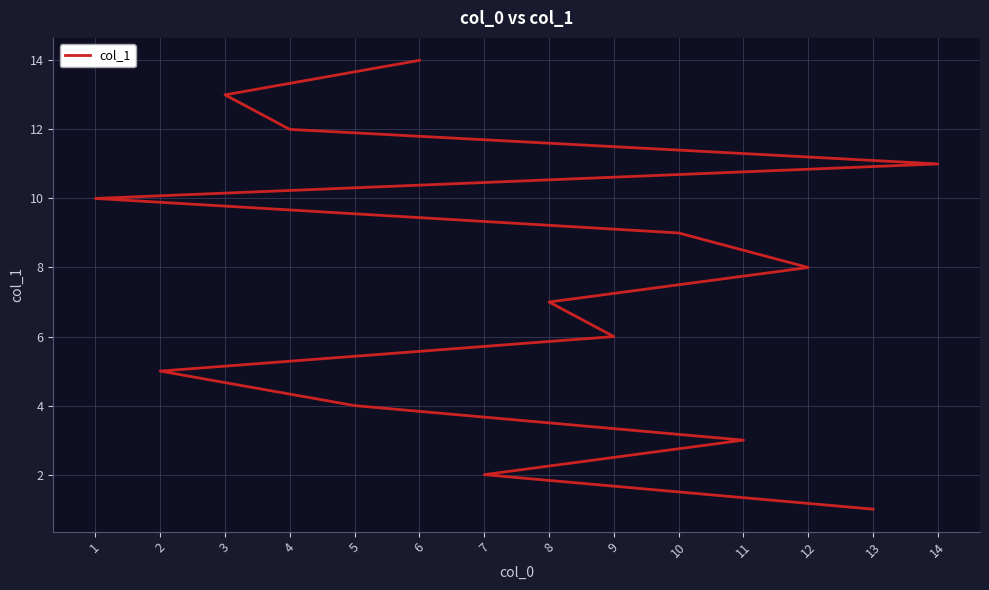

Is it true that the value at 13 is 0?

False